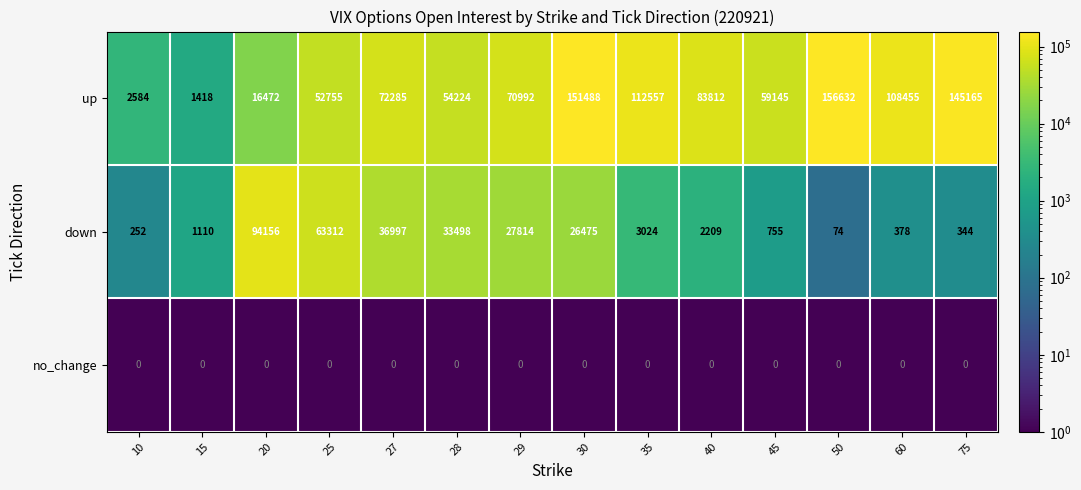

Which category has the lowest value in the up series?

15